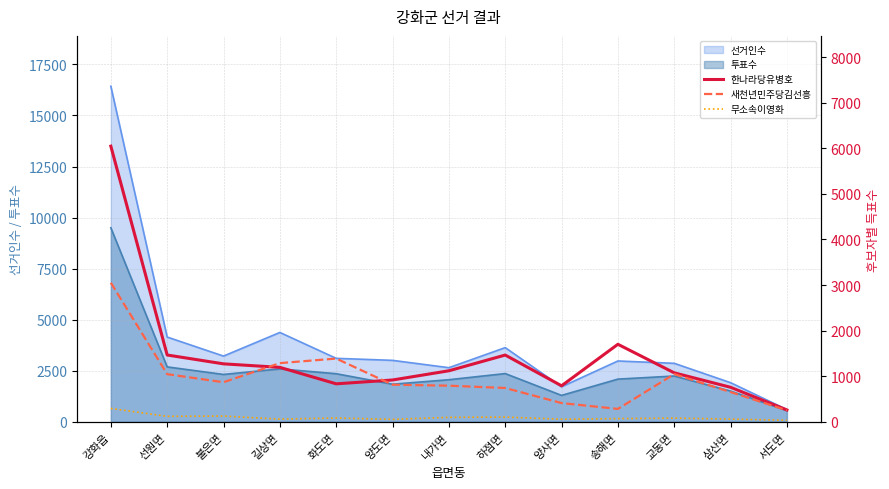

Is the value of 투표수 at 길상면 greater than the value of 선거인수 at 하점면?

No